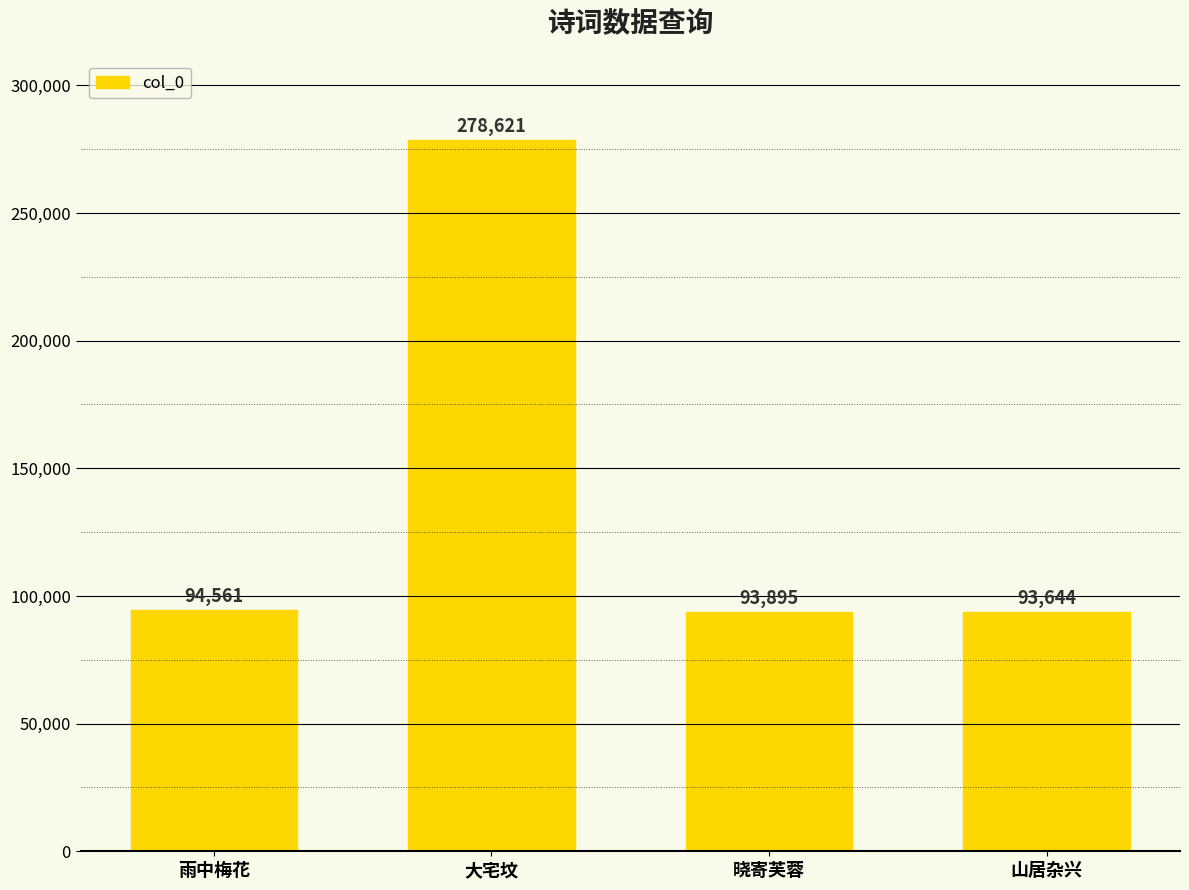

At which category does the chart reach its minimum across all series?

山居杂兴